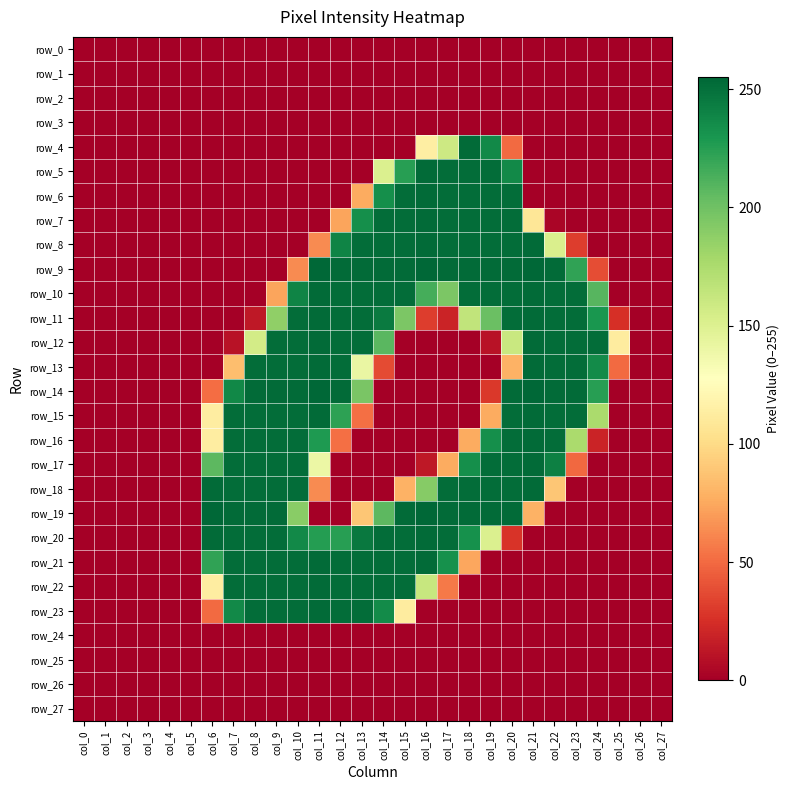

Rank the series at col_2 from highest to lowest value.

row_0, row_1, row_2, row_3, row_4, row_5, row_6, row_7, row_8, row_9, row_10, row_11, row_12, row_13, row_14, row_15, row_16, row_17, row_18, row_19, row_20, row_21, row_22, row_23, row_24, row_25, row_26, row_27